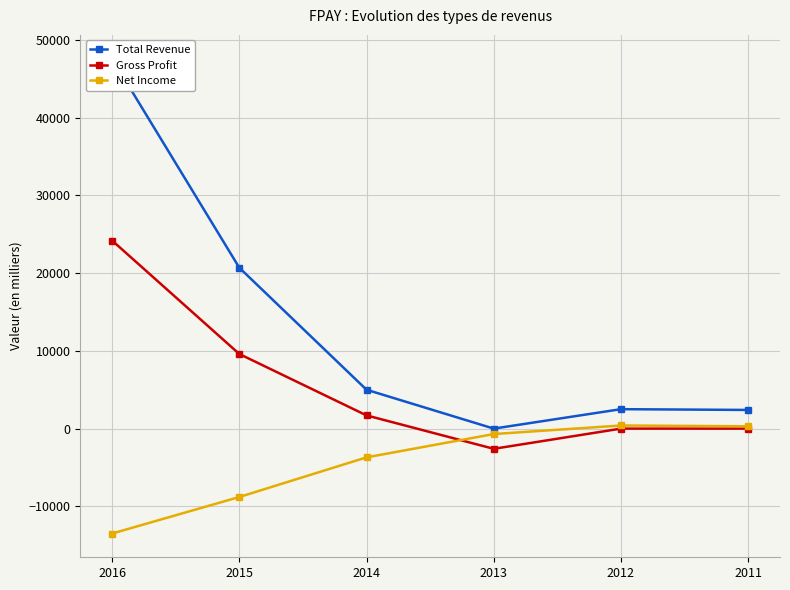

What are all the series names shown in the legend?

Total Revenue, Gross Profit, Net Income